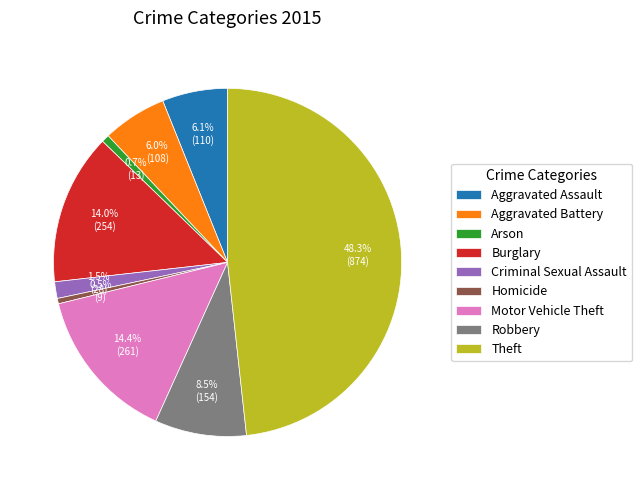

Which category has the biggest portion of the pie?

Theft